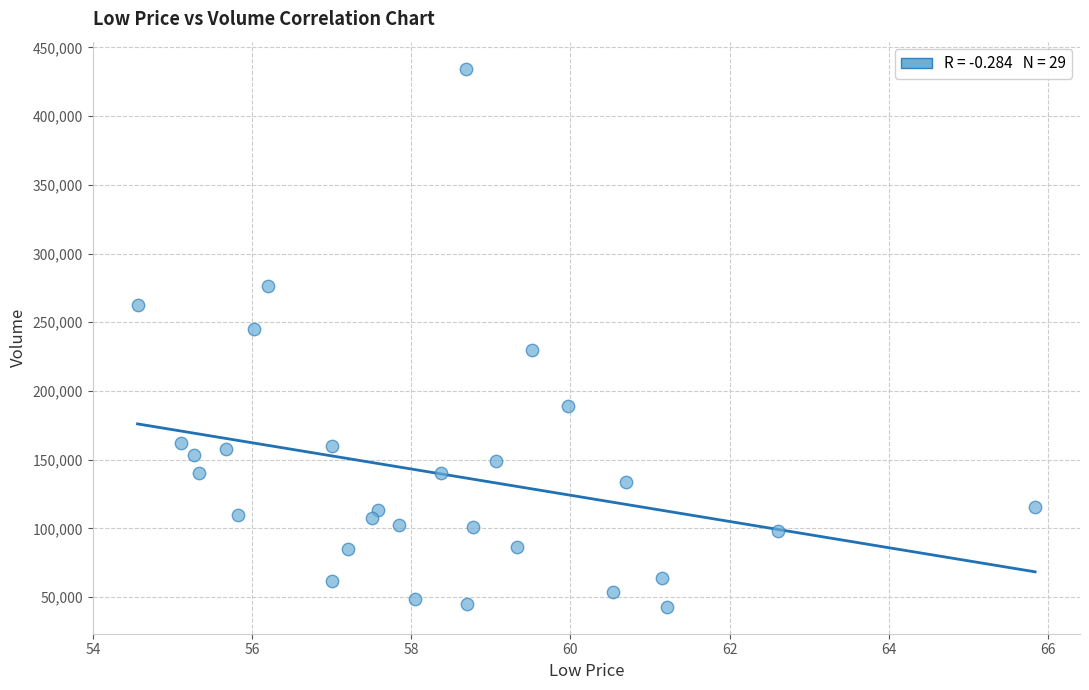

What is the range of Y values (max minus min)?

391700